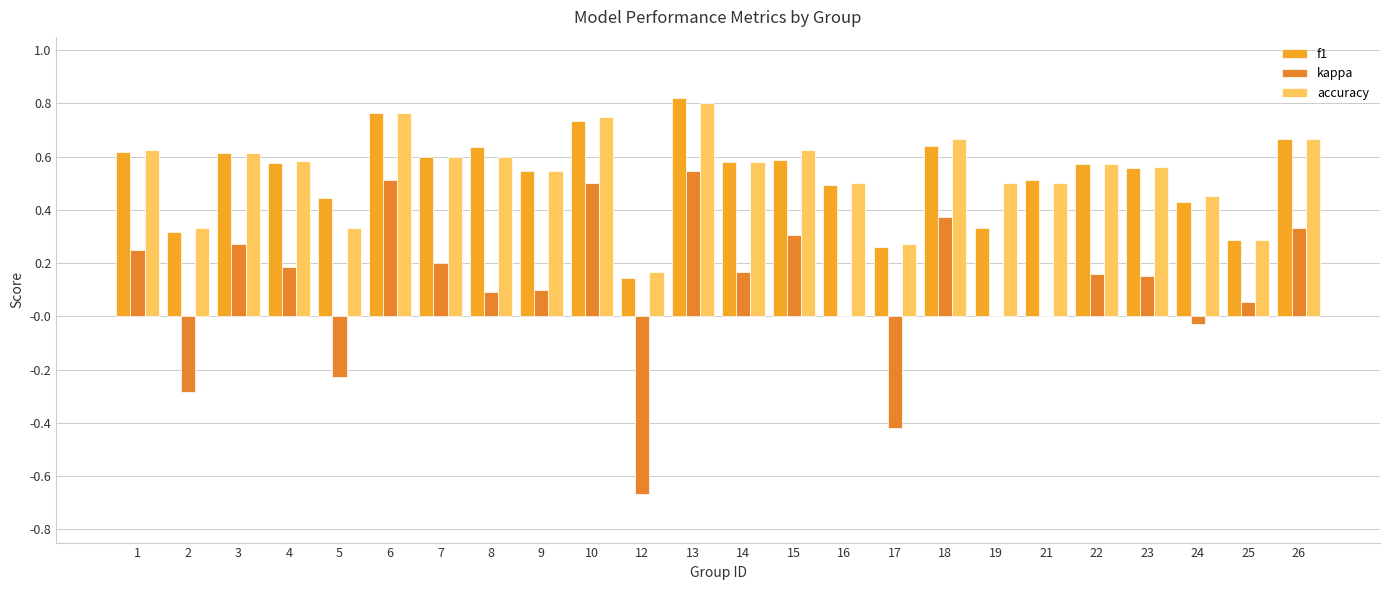

The value of accuracy at 23 is 0.9. True or false?

False